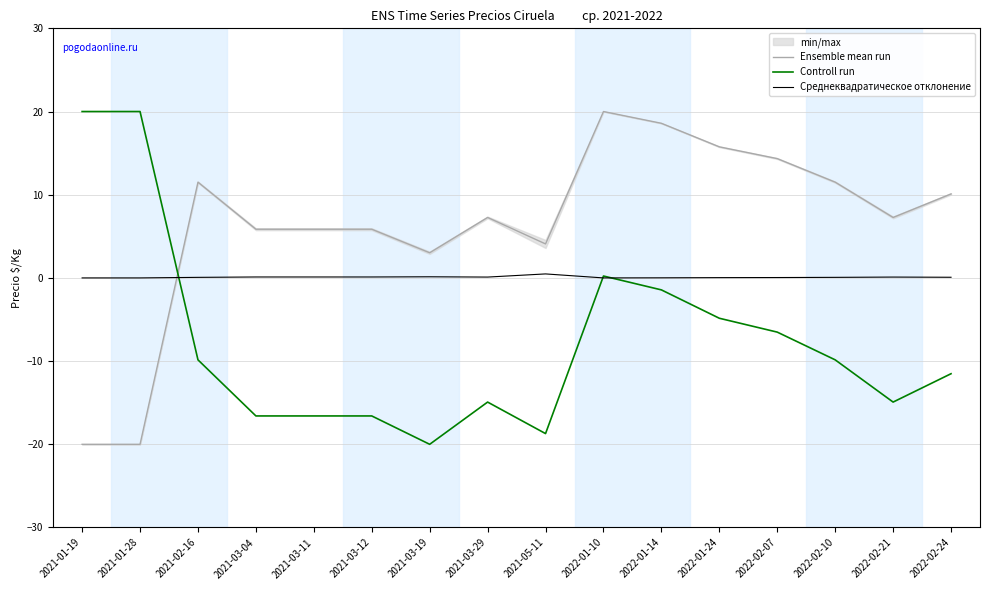

In Controll run, how many points are lower than both neighbors (excluding endpoints)?

3